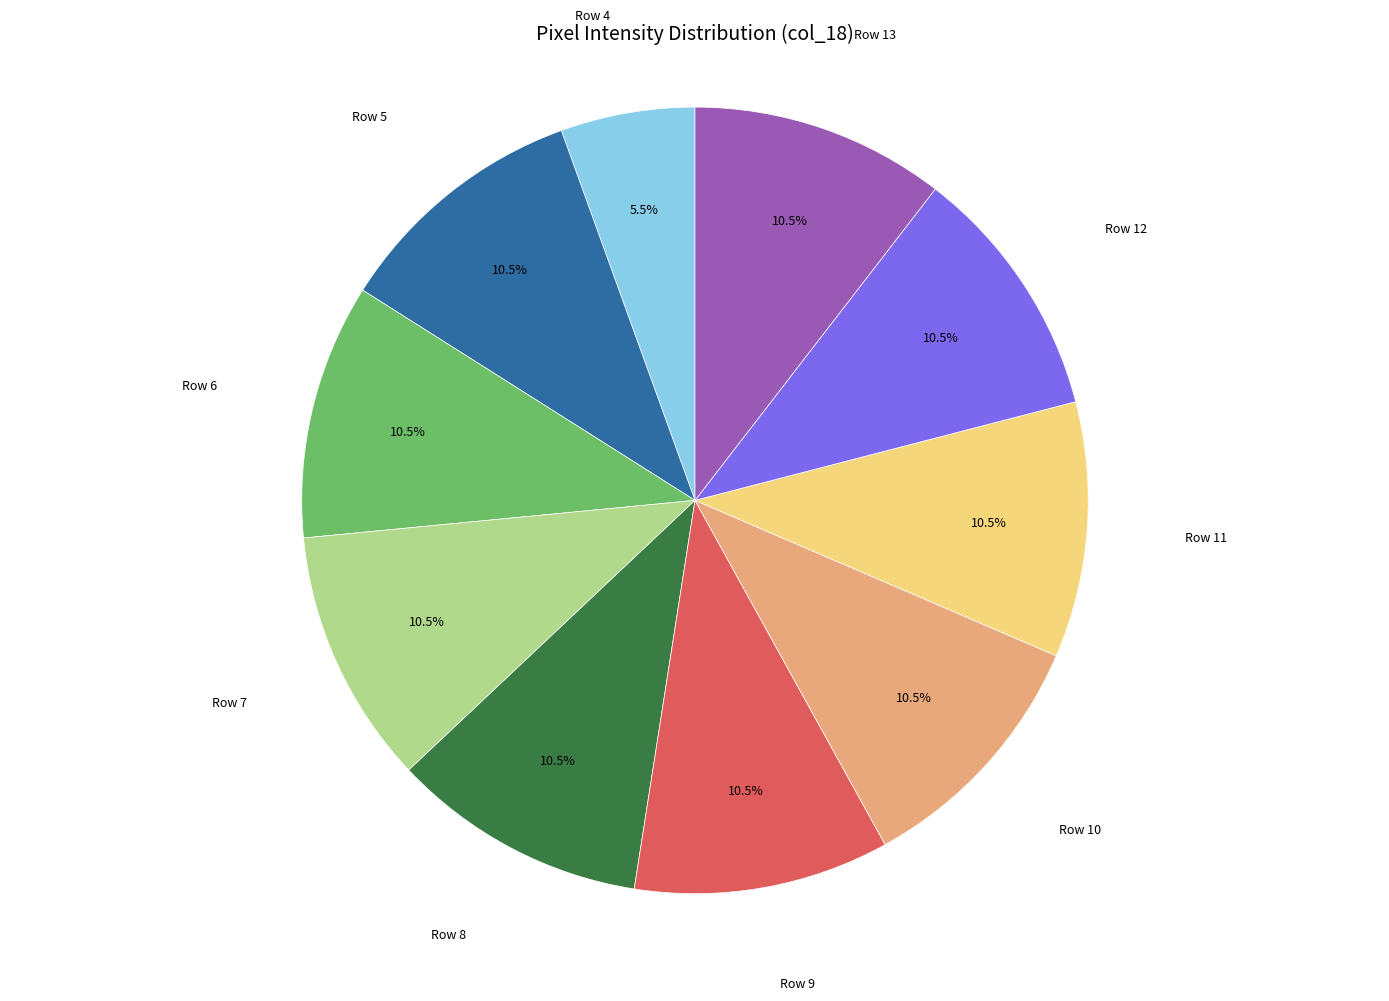

Is there any slice that represents more than half of the pie?

No